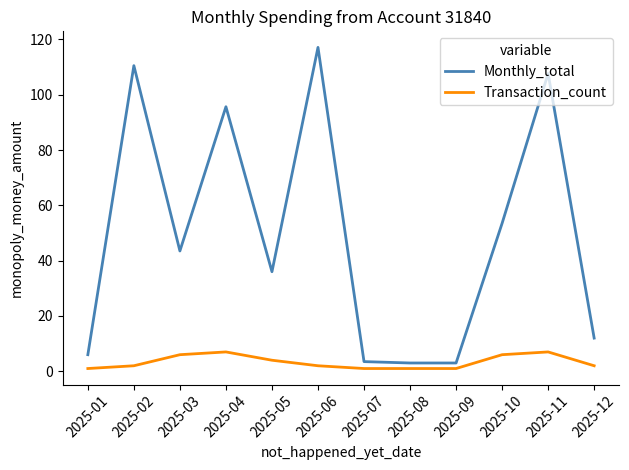

What value does the Monthly_total series have at 2025-03?

43.5